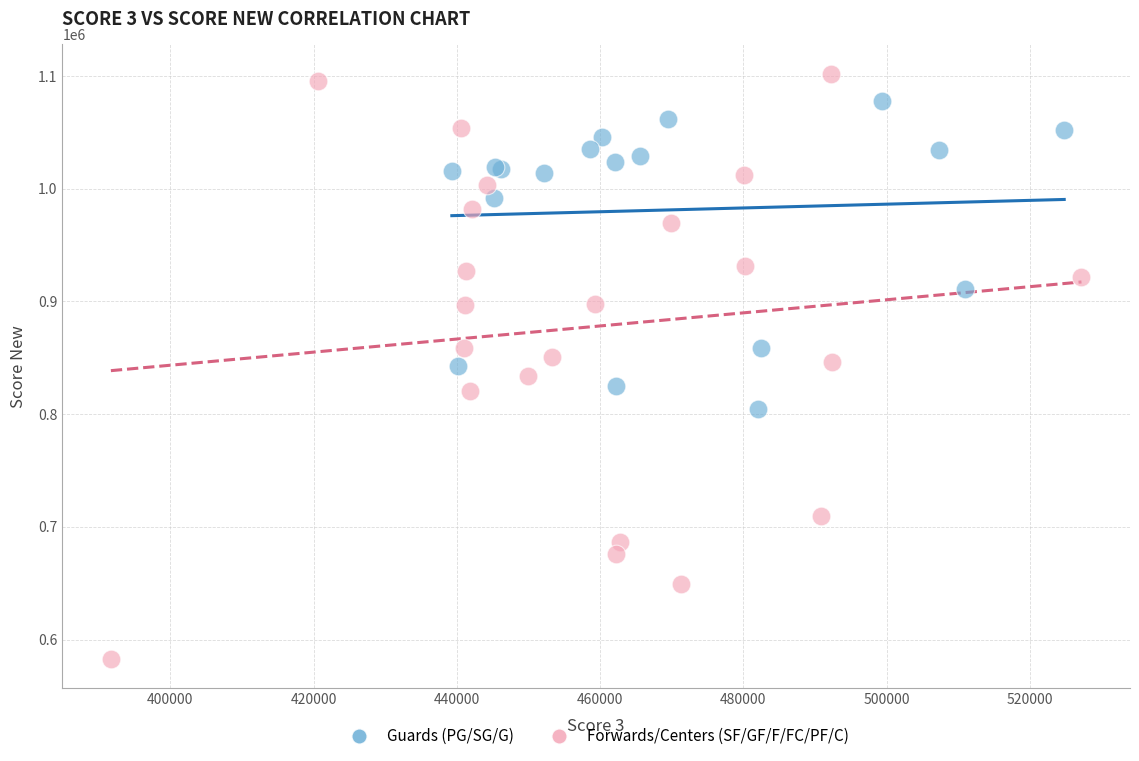

Which series contains the lowest Y value?

Forwards/Centers (SF/GF/F/FC/PF/C)